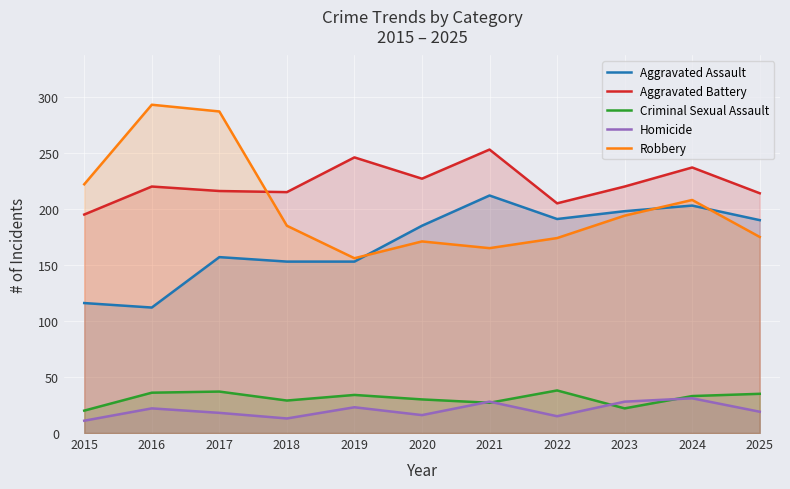

What is the total value across all series at 2025?

633